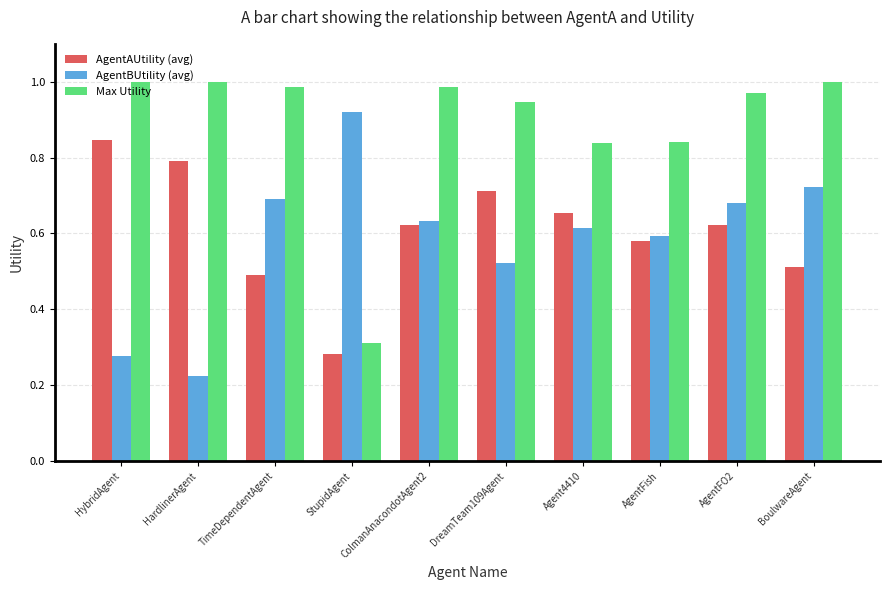

Which label corresponds to the smallest value in the chart?

HardlinerAgent